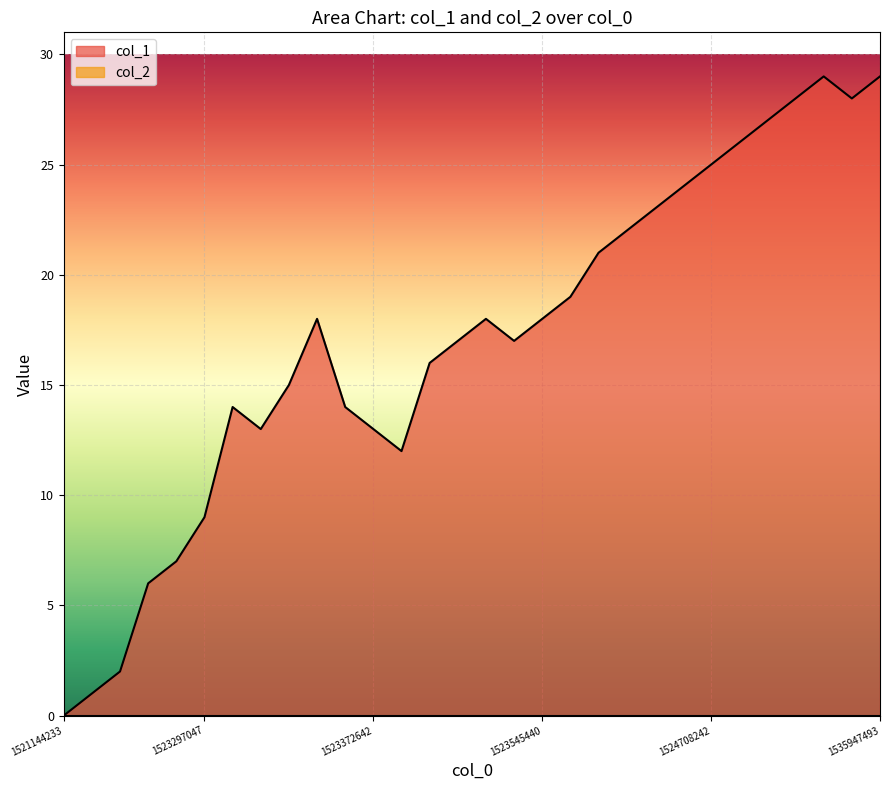

The chart shows a value of 31 at 21. True or false?

False